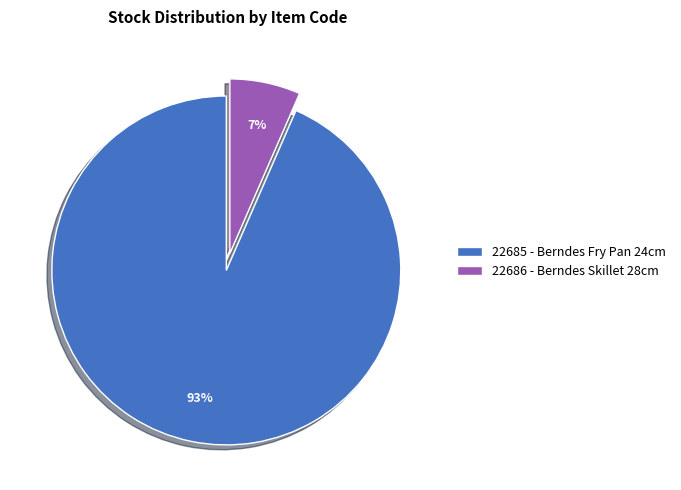

To the nearest percent, what is the average slice percentage?

50%